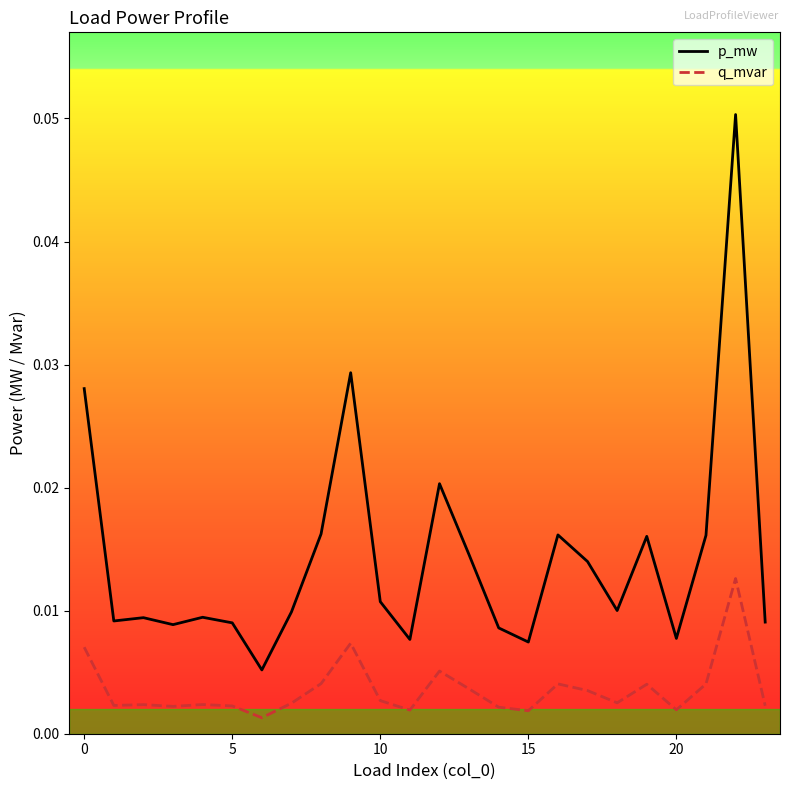

True or false: q_mvar and p_mw cross at least once.

False